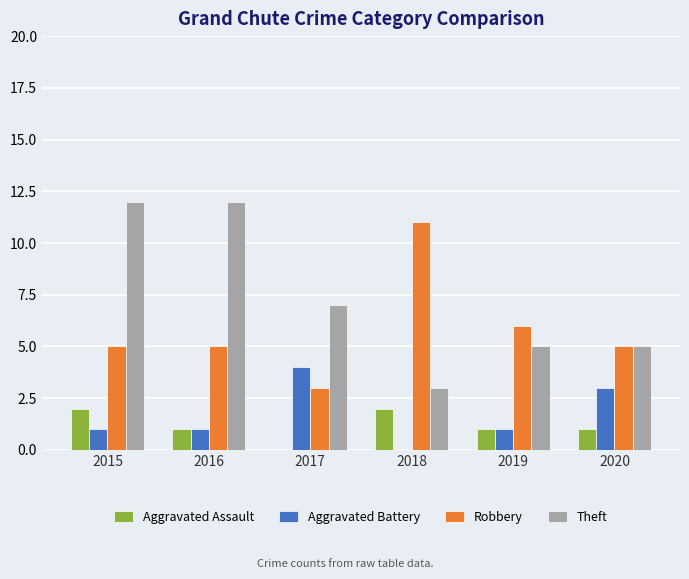

What is the total value across all series at 2019?

13